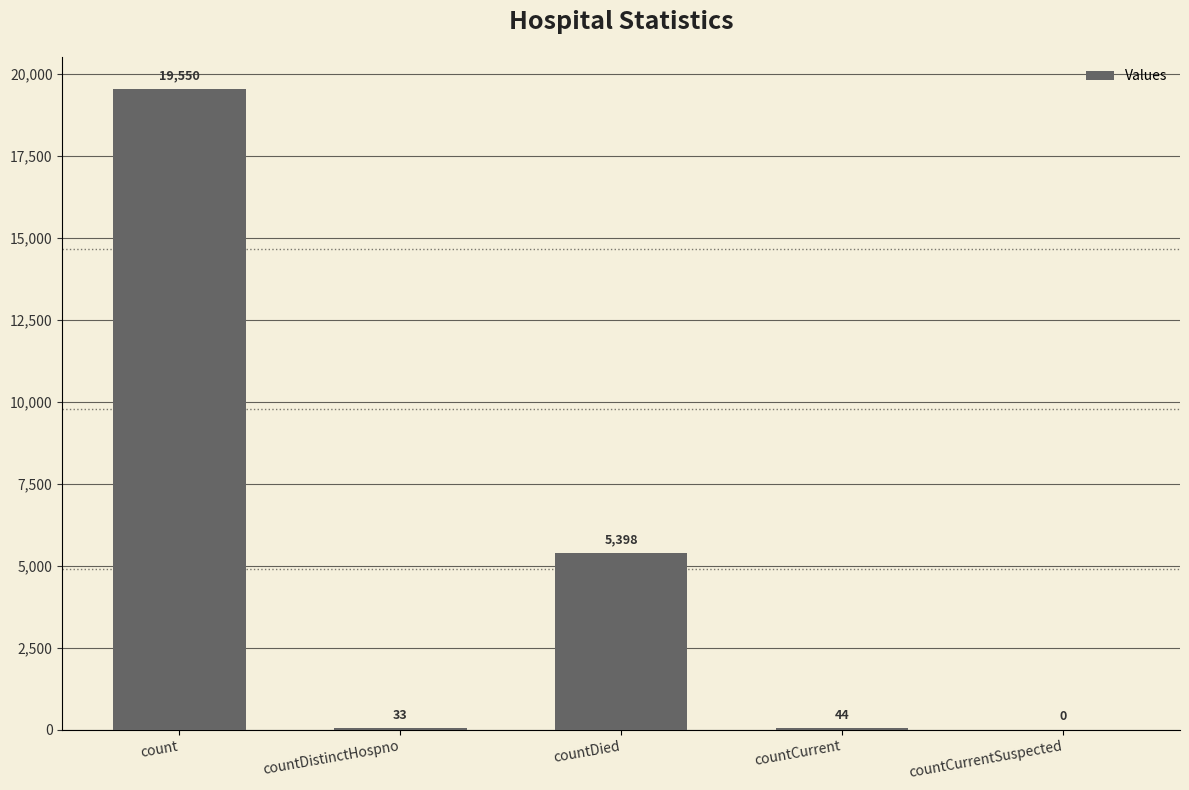

Where does the data first go above 44?

count